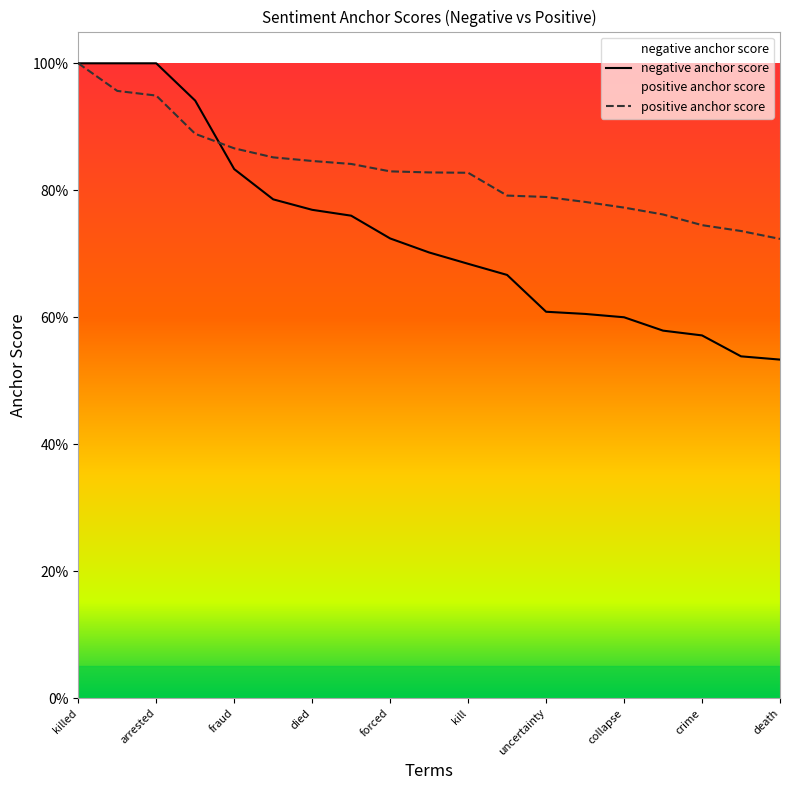

At how many categories does at least one series exceed 0?

19